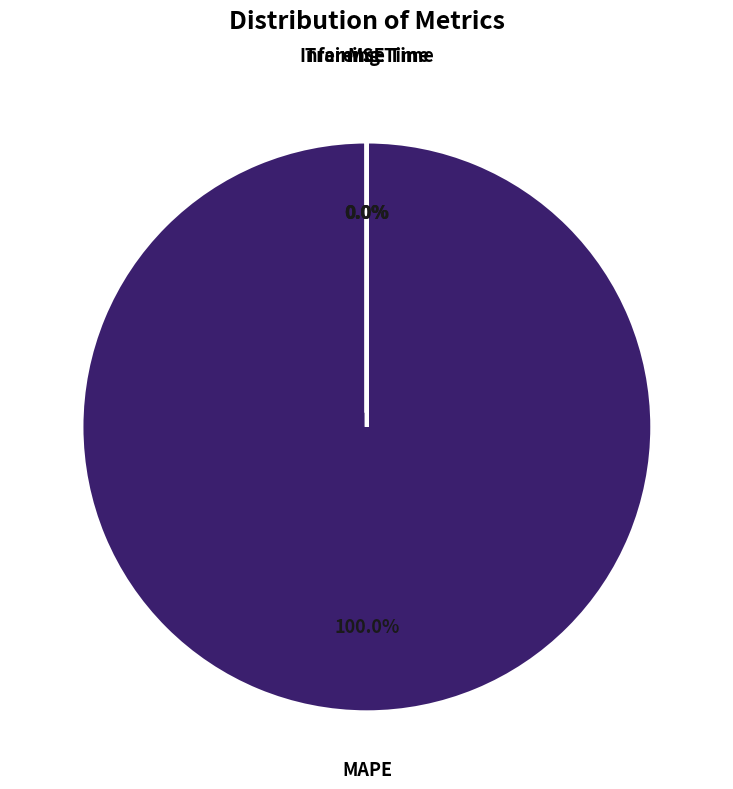

What is the smallest slice in the pie chart?

Inference Time